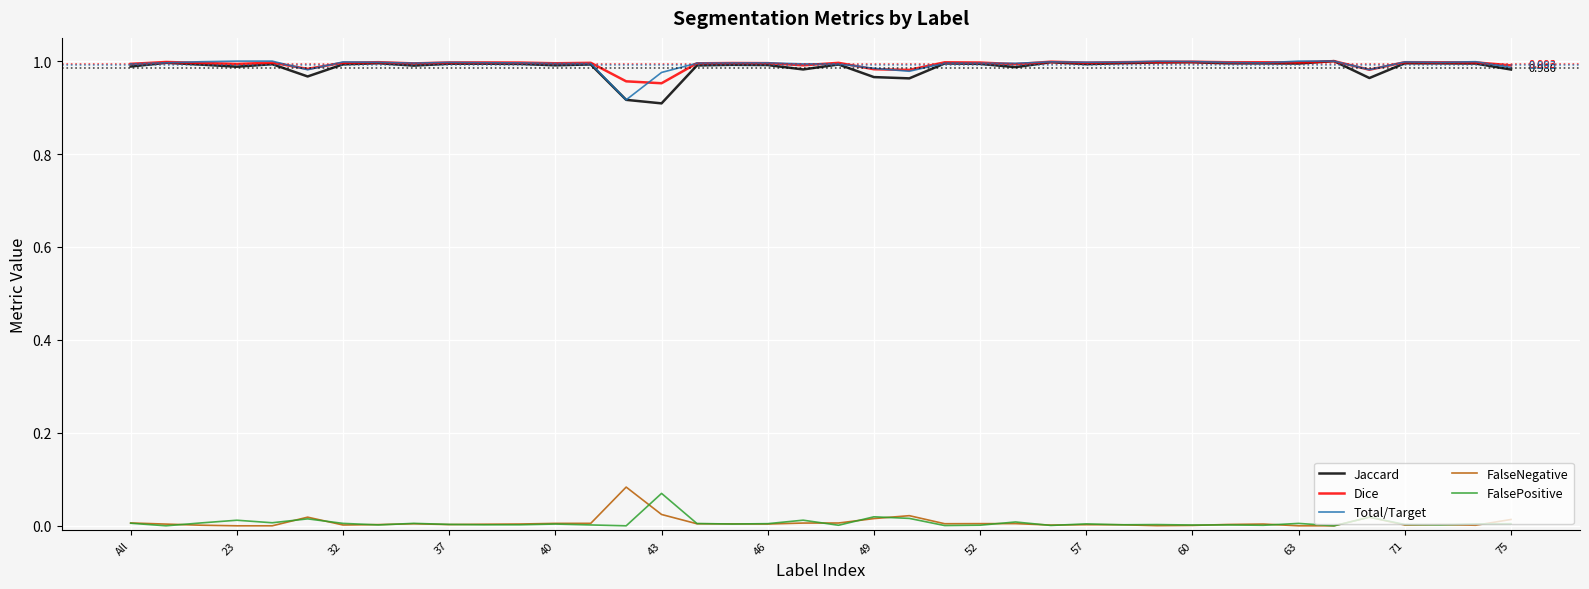

True or false: FalsePositive and Total/Target intersect in this chart.

False